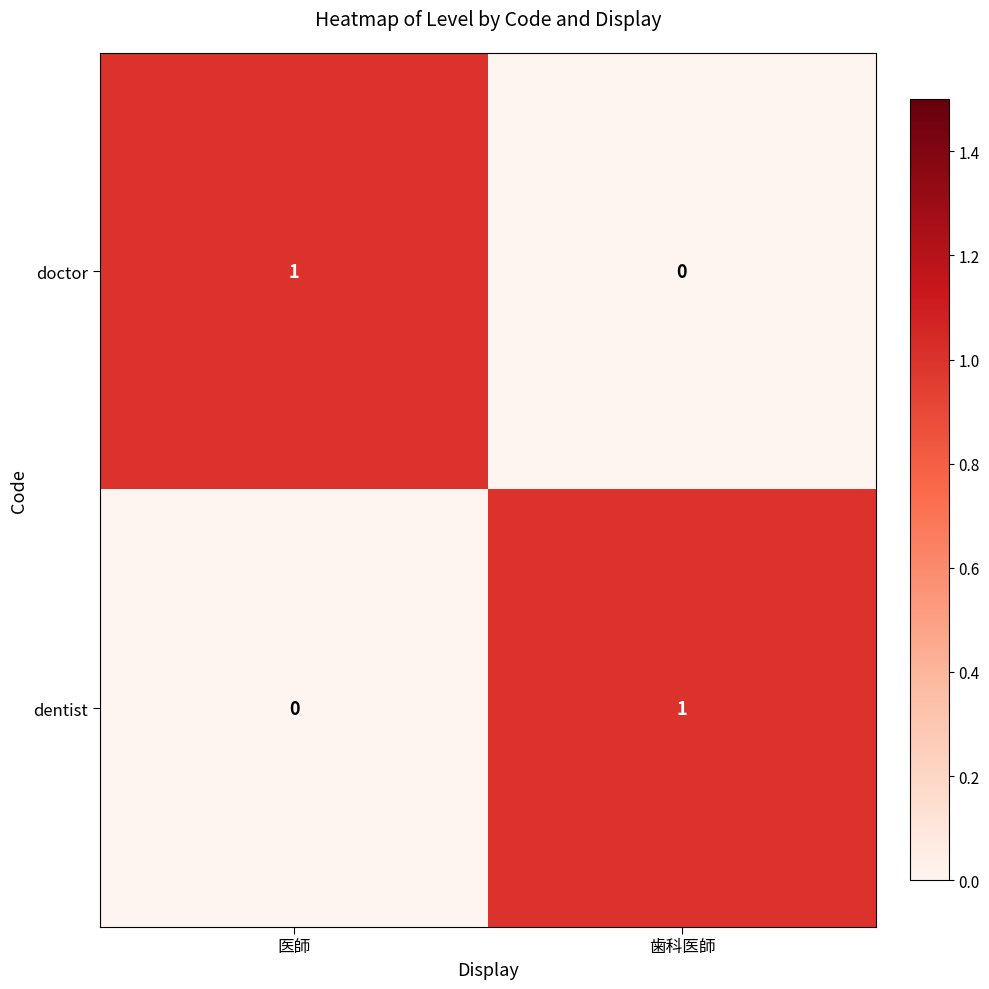

At which label is dentist closest to 0?

医師